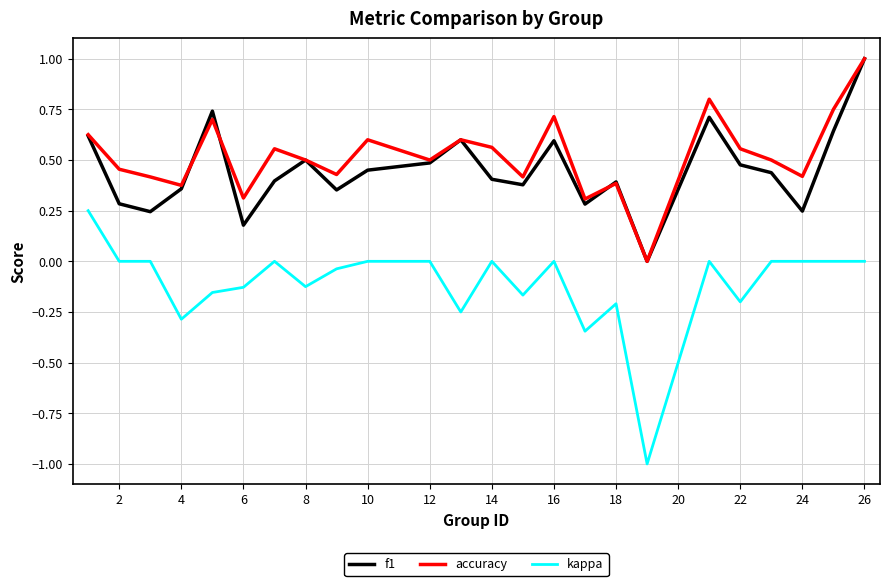

How many lines are shown in the chart?

3